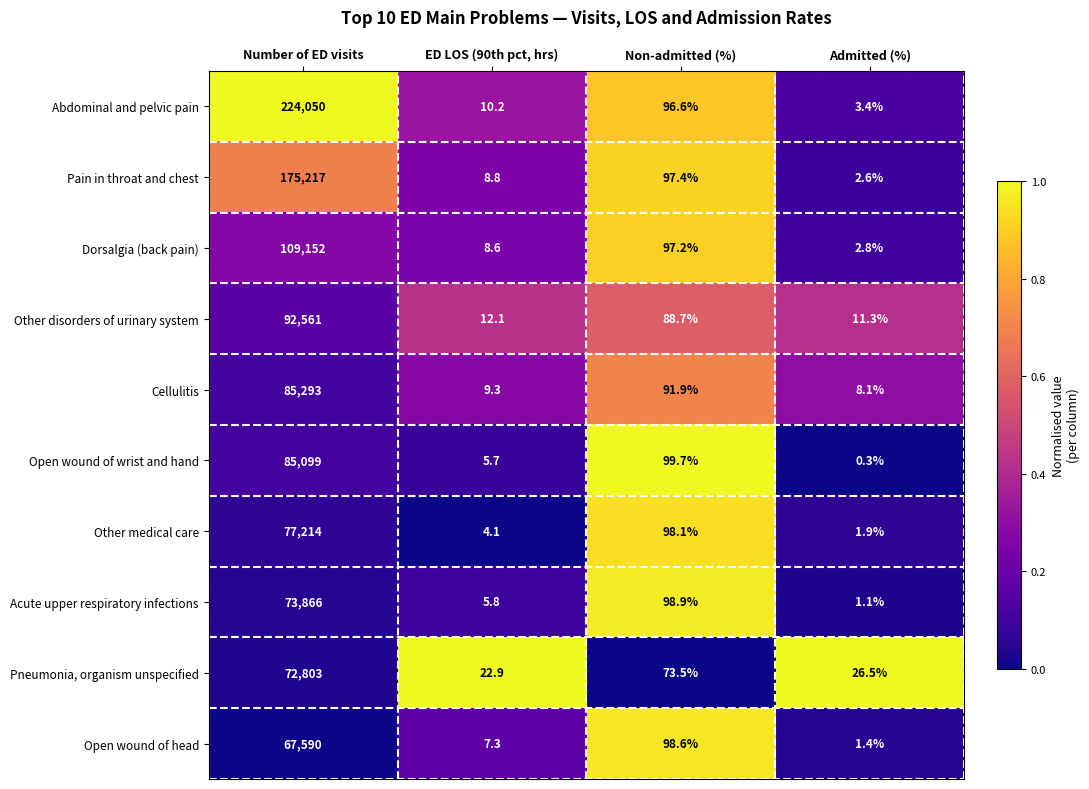

At which category is the sum across all series the highest?

Number of ED visits